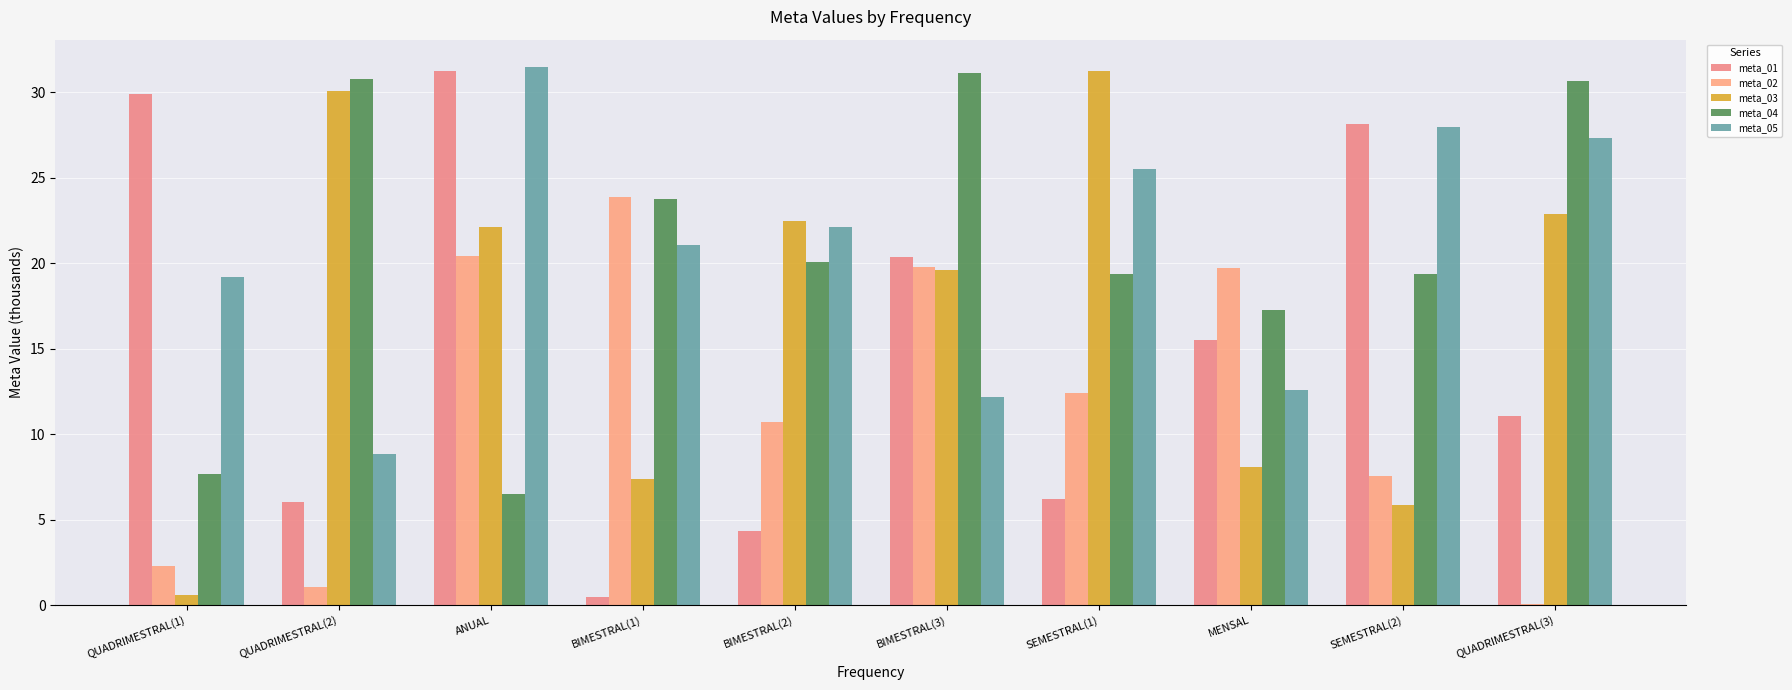

How many values in the meta_02 series exceed 12?

5